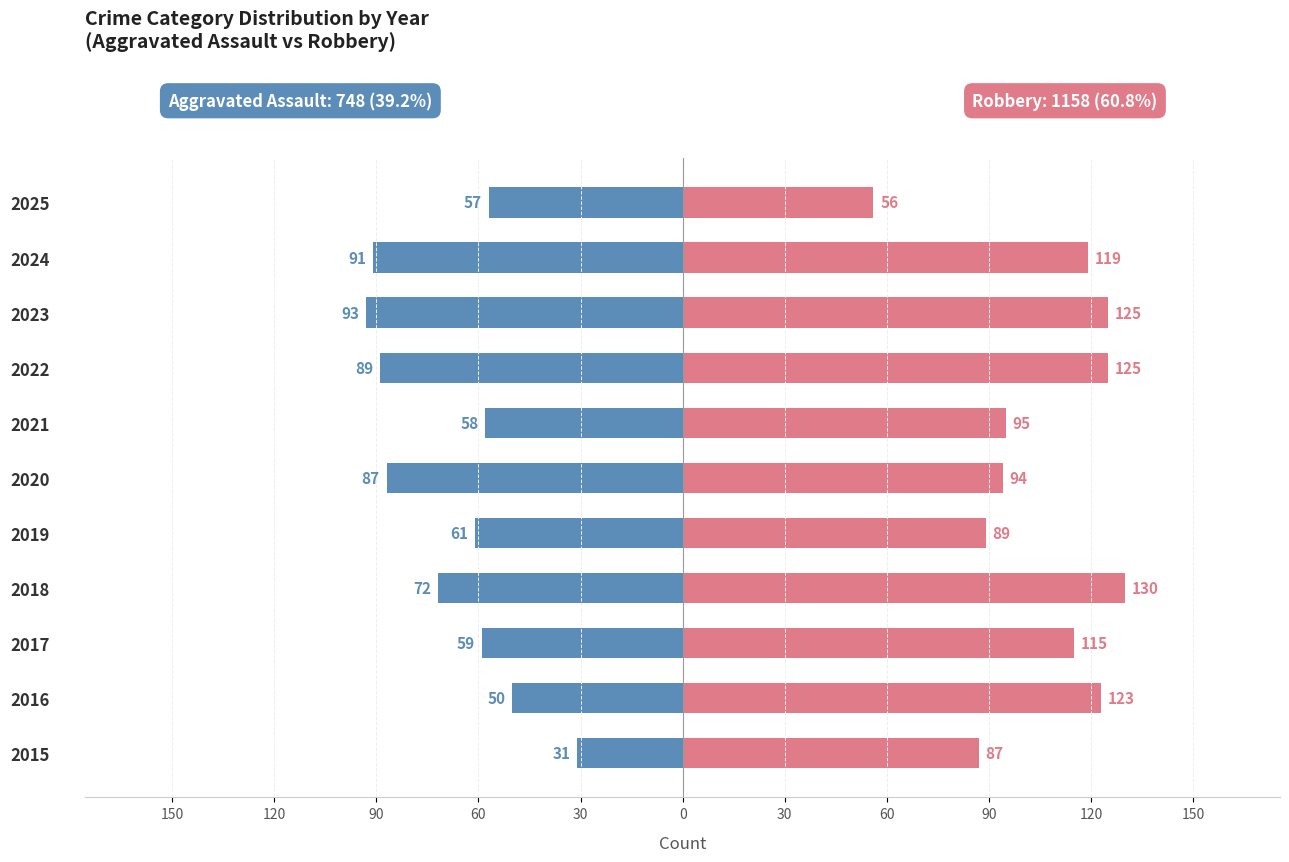

Which series has the largest total across all categories?

Robbery